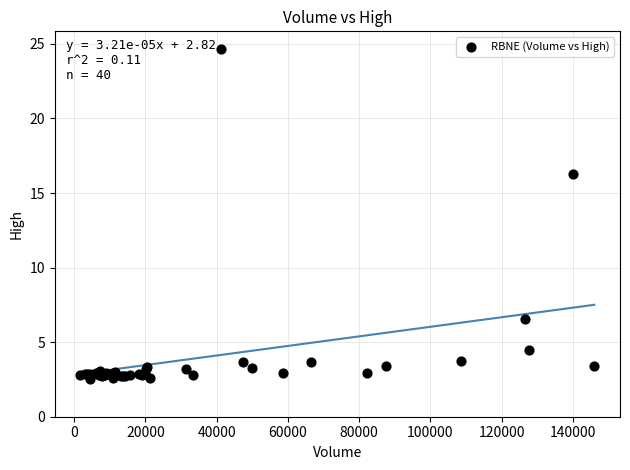

What Y value in the scatter plot is closest to 13?

16.3